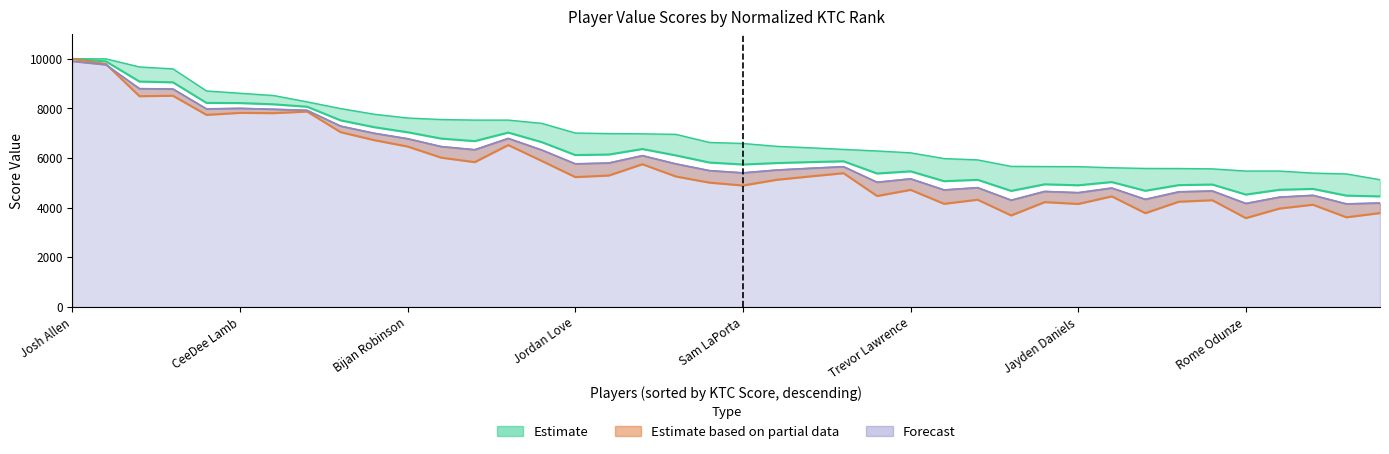

Does the chart have visible grid lines?

No